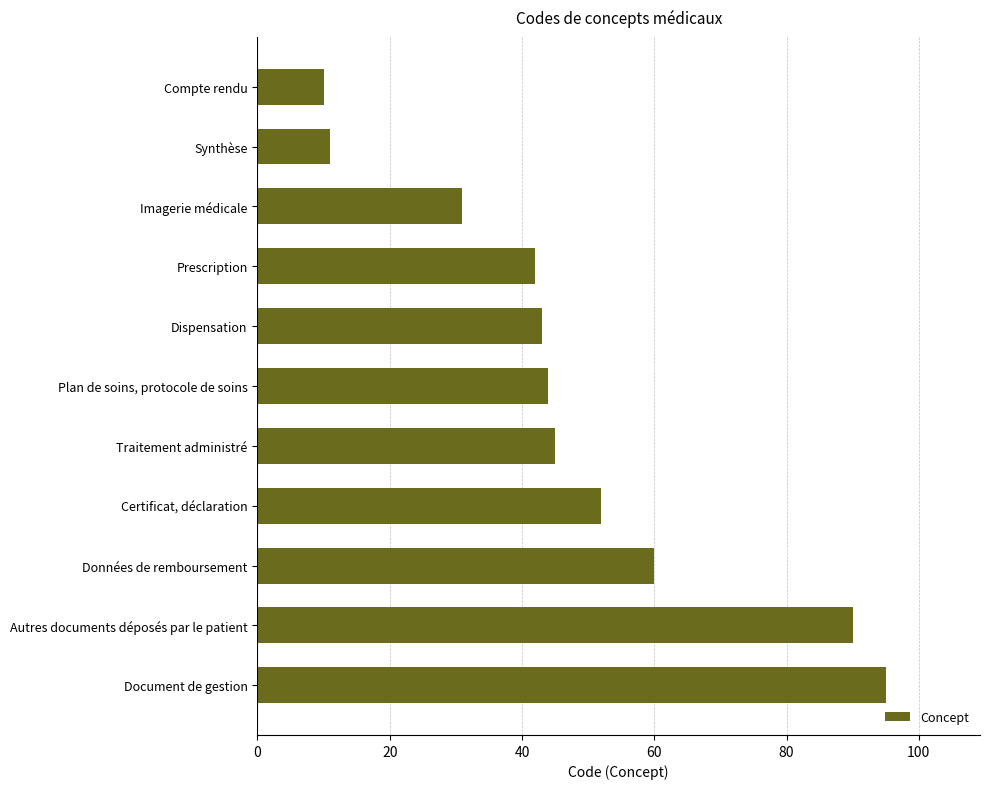

What position from the top is Document de gestion?

11